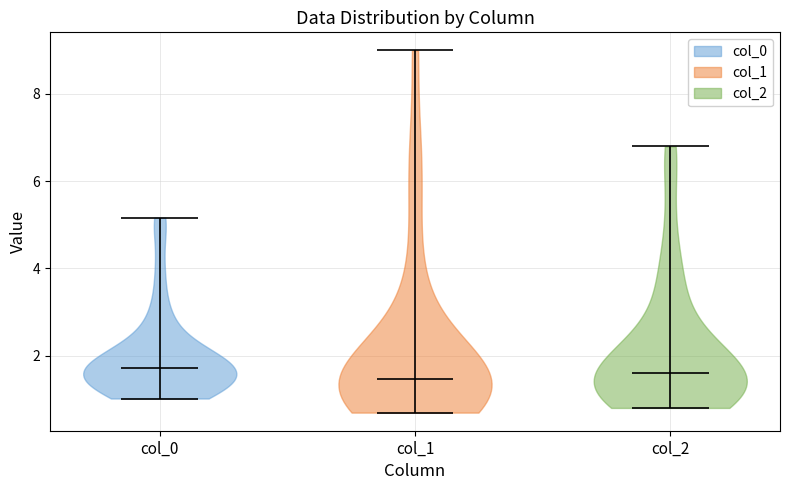

Reading left to right, read every violin against the y-axis: where its median line is, and the lowest and highest points it reaches. The values are not printed on the chart, so give them approximately, as read against the axis.

col_0: median line 1.8, lowest point 1.0, highest point 5.2
col_1: median line 1.4, lowest point 0.6, highest point 9.0
col_2: median line 1.6, lowest point 0.8, highest point 6.8